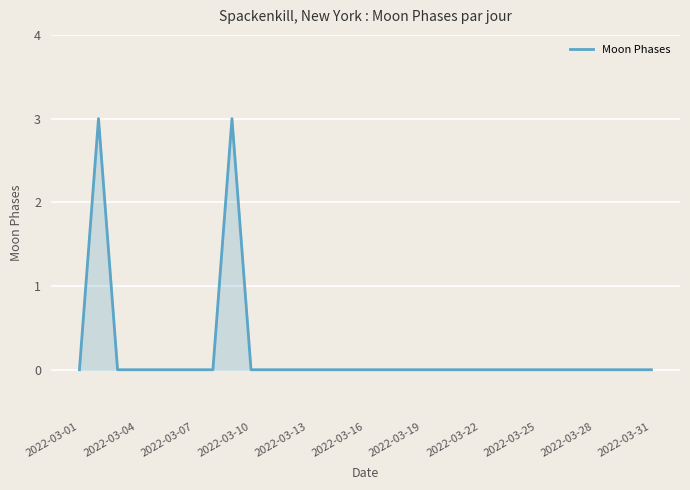

What is the difference between the maximum and minimum values?

3